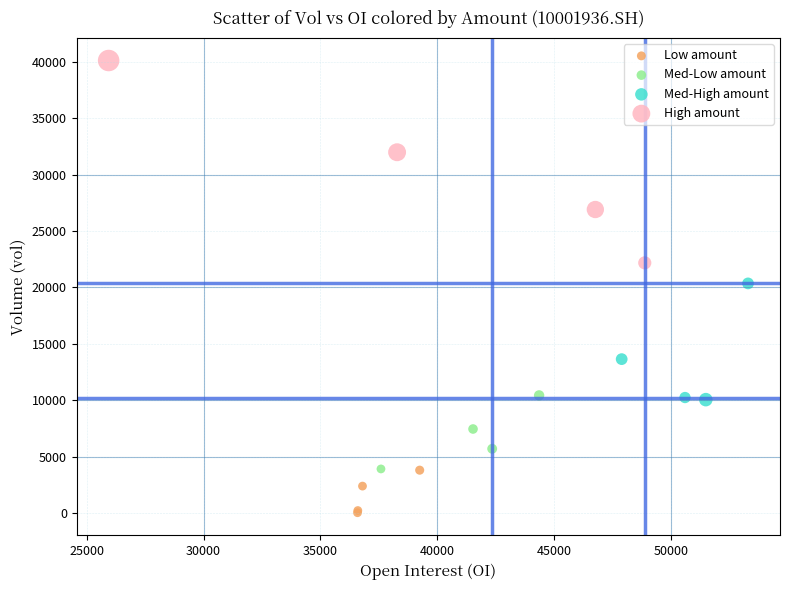

Which series reaches the maximum Y coordinate?

High amount